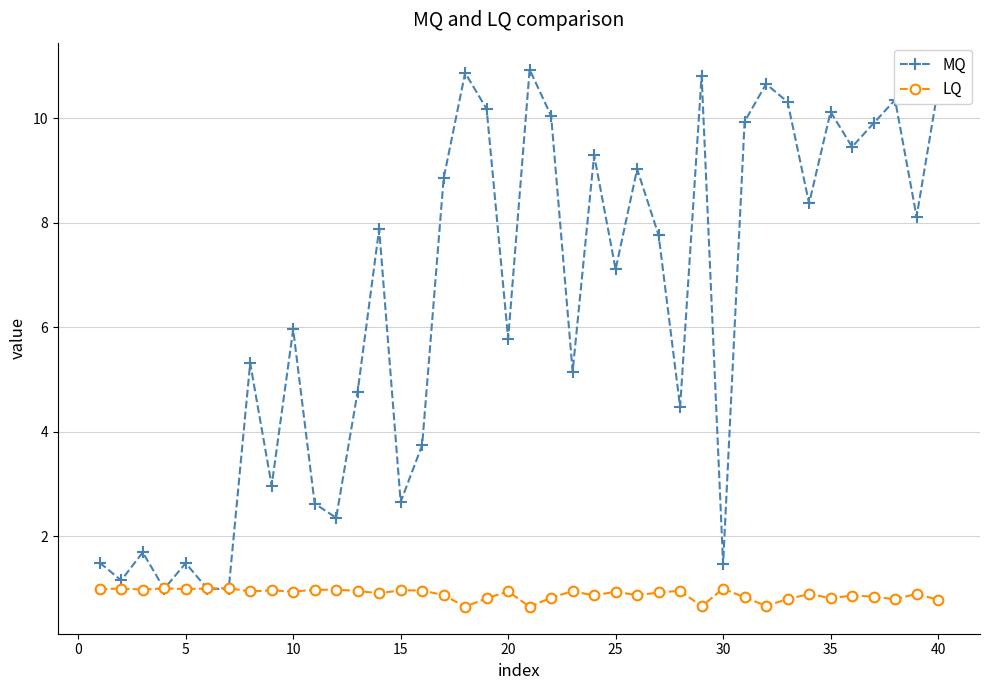

List the series in order of their peak value, highest first.

MQ, LQ